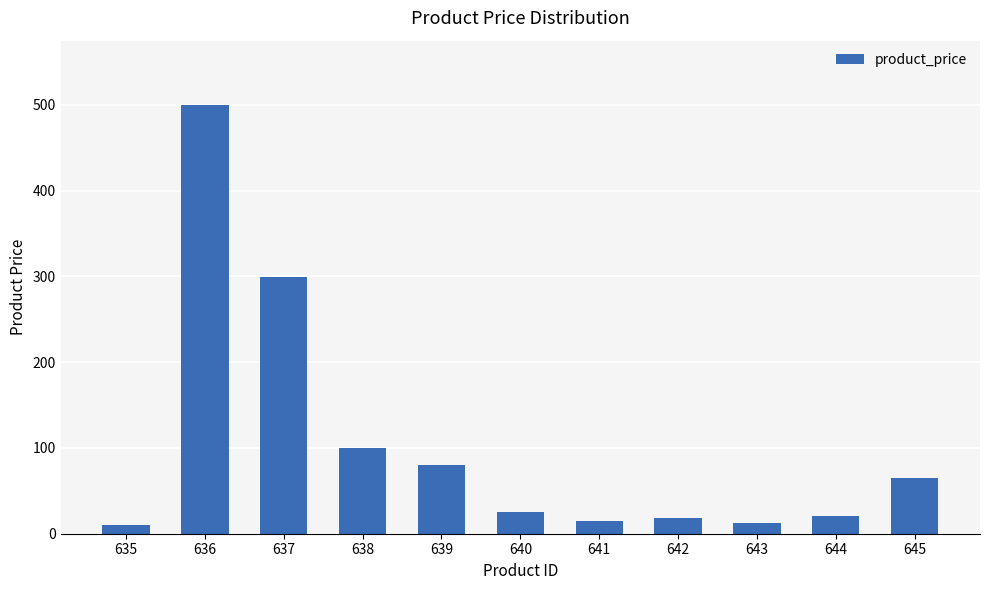

The value at 642 is 18. True or false?

True